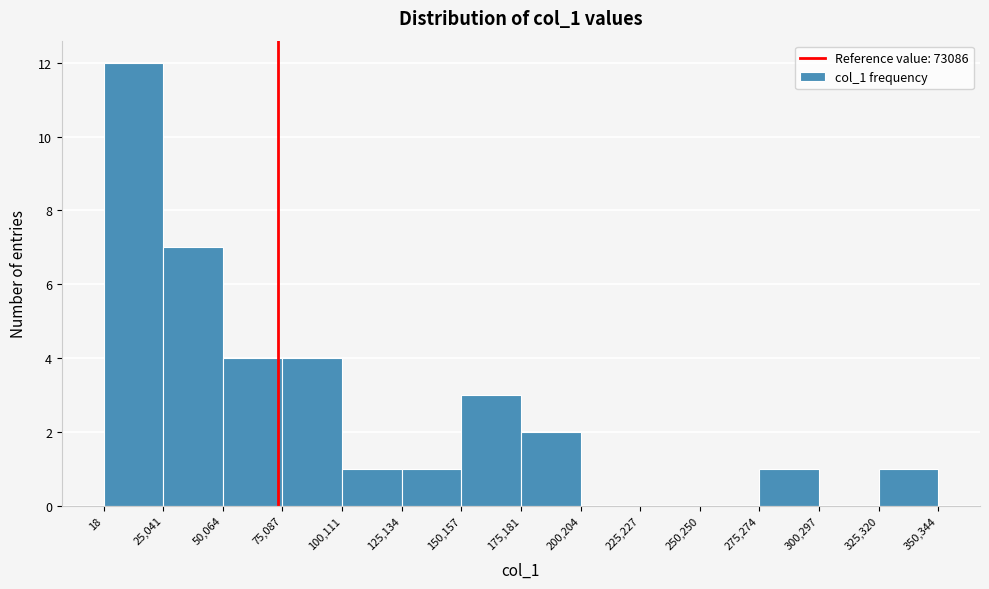

Over which range of the x-axis is the bar tallest?

18 to 25,041